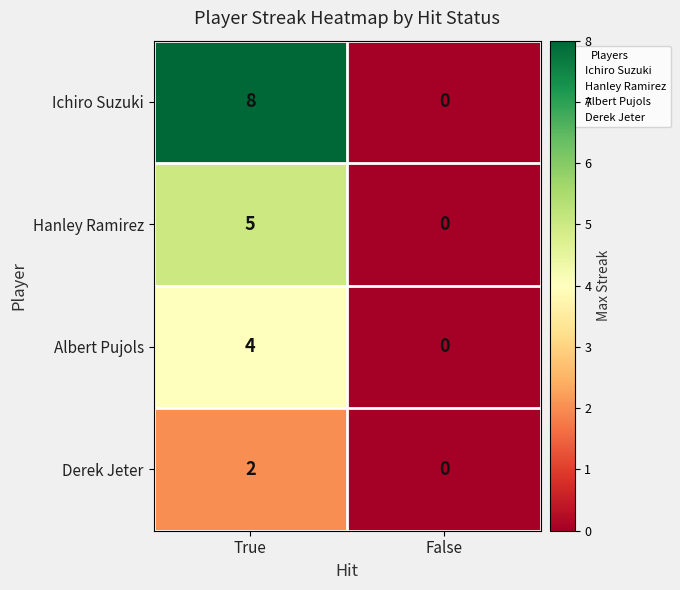

At which category is the sum across all series the highest?

True